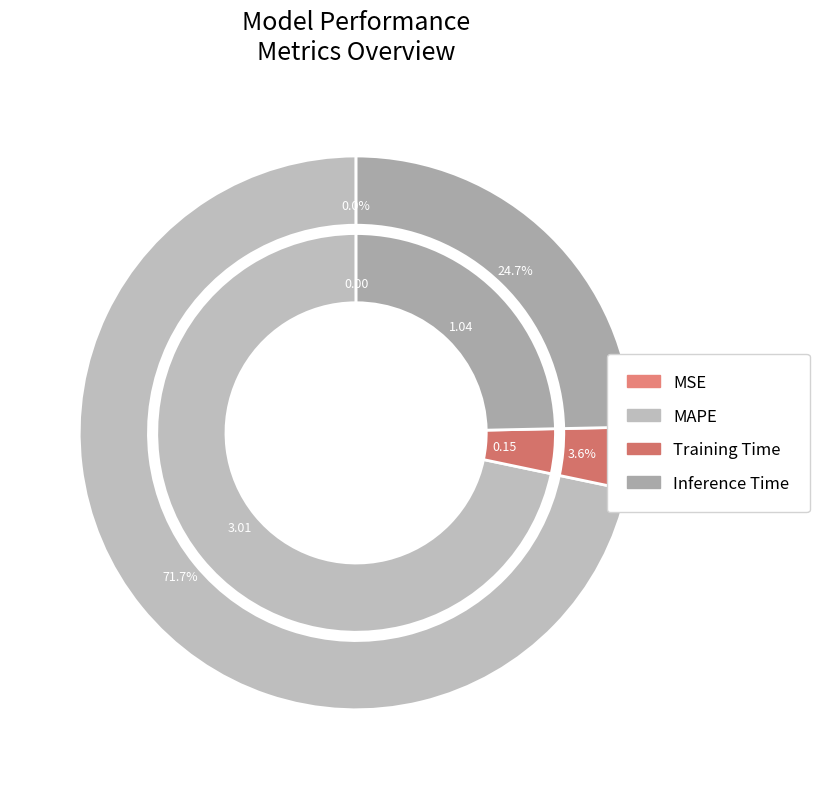

How many segments does this pie chart have?

4